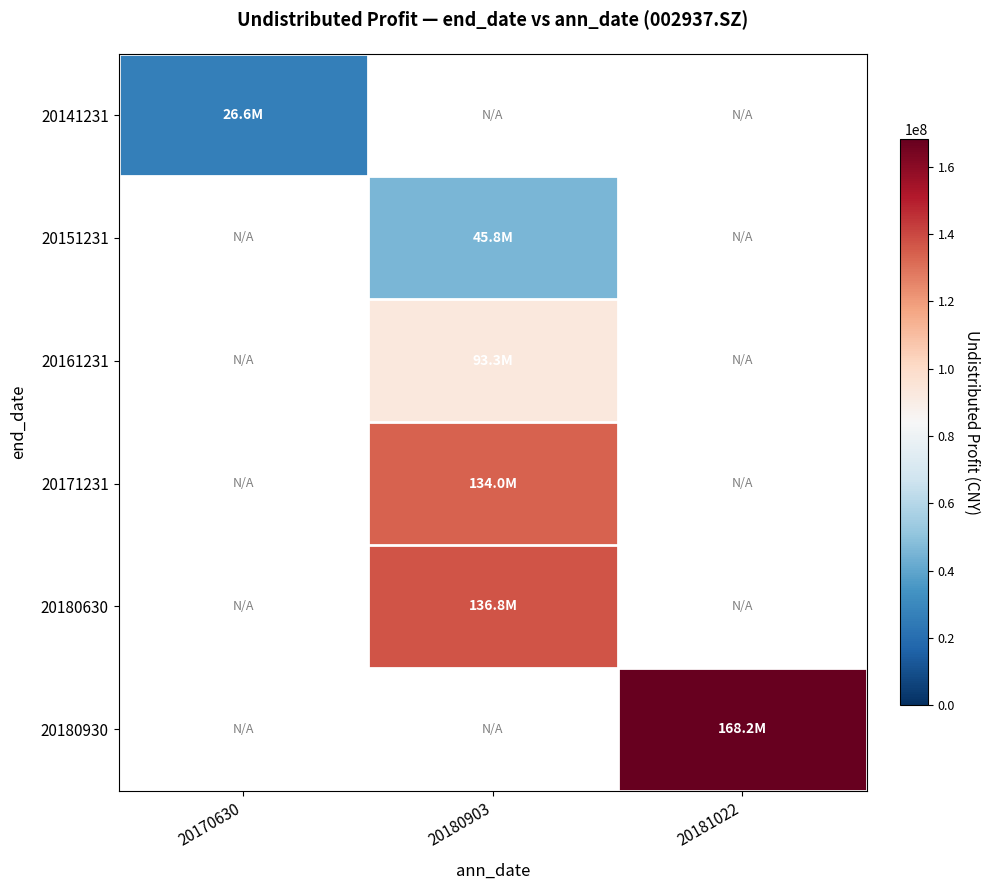

What is the smallest value displayed?

26627444.0